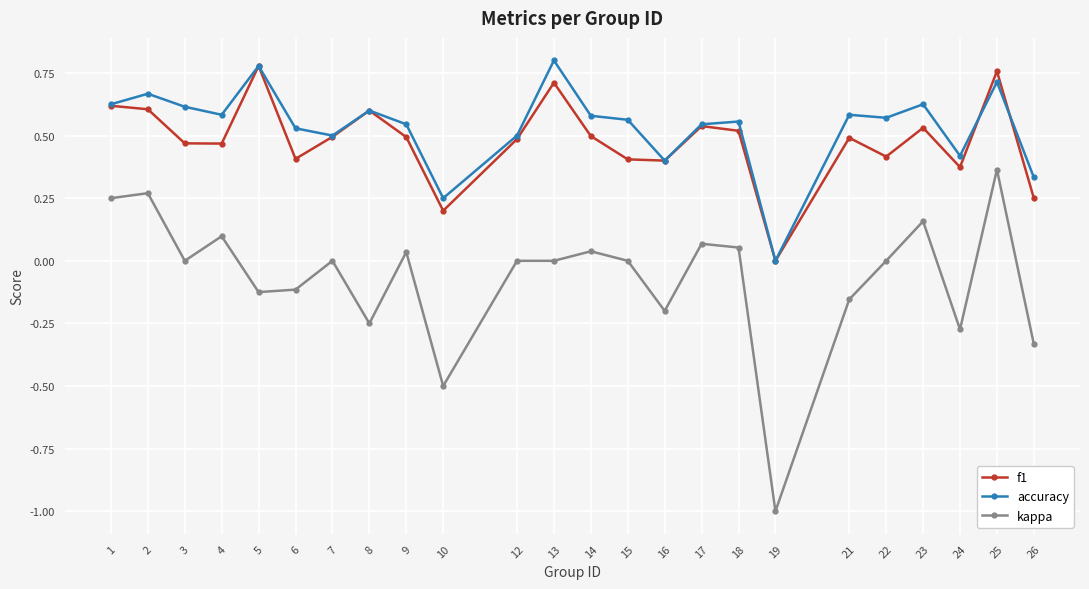

At which category is the sum across all series the highest?

25